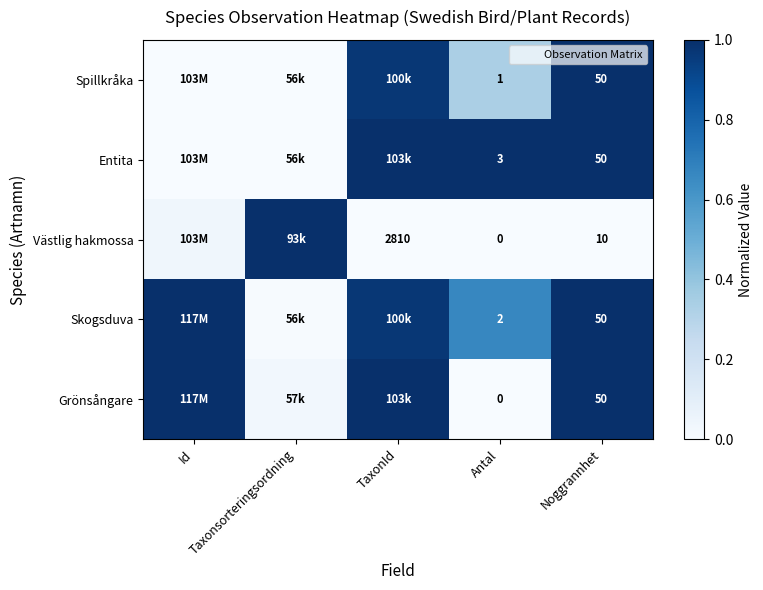

At which label is Grönsångare closest to 0?

Antal